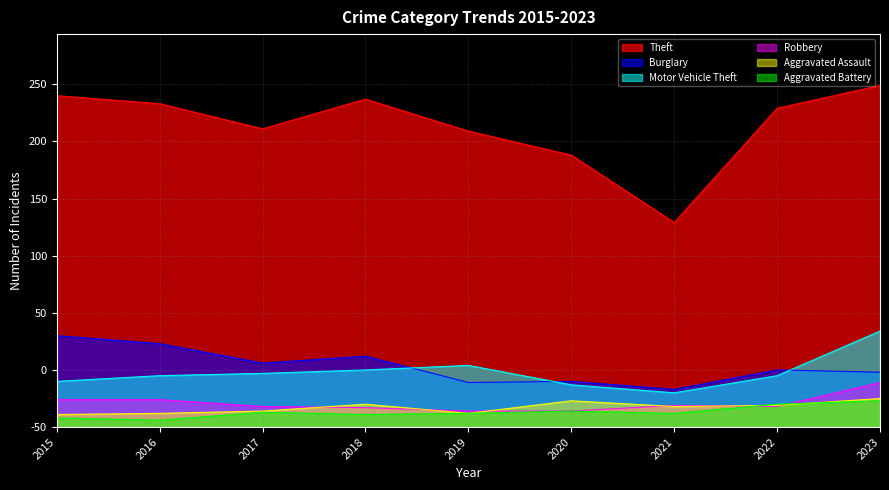

Does the chart display data point markers on the line(s)?

No